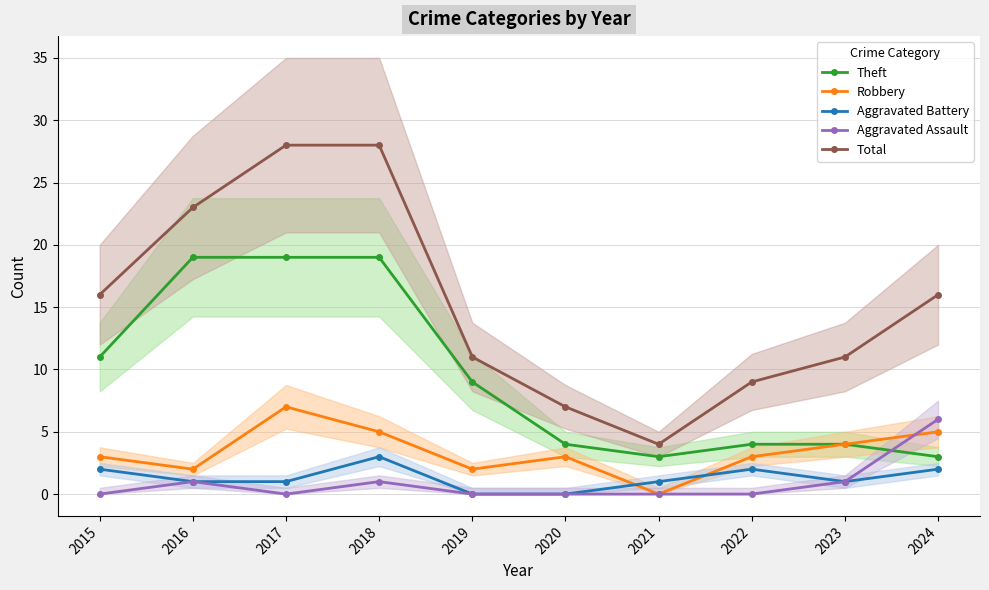

True or false: Total has a value of 11 at 2023.

True